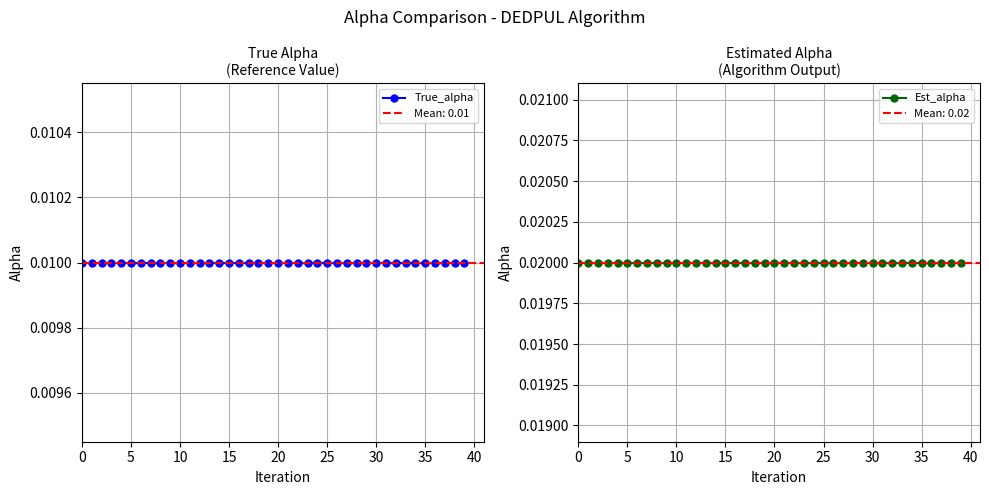

Between 39 and 27, which is larger?

39